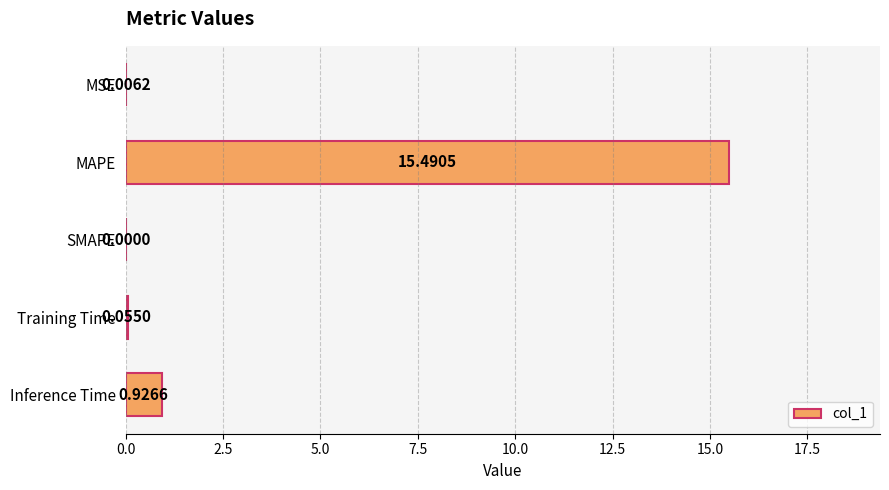

At which label is the value closest to 7?

Inference Time